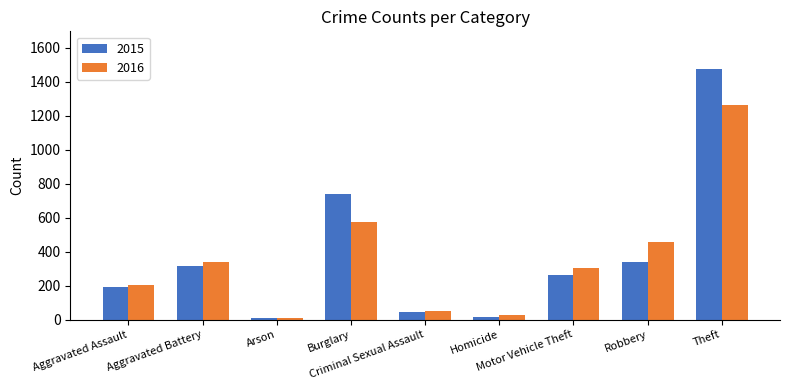

What is the difference between the 2016 values at Robbery and Motor Vehicle Theft?

150